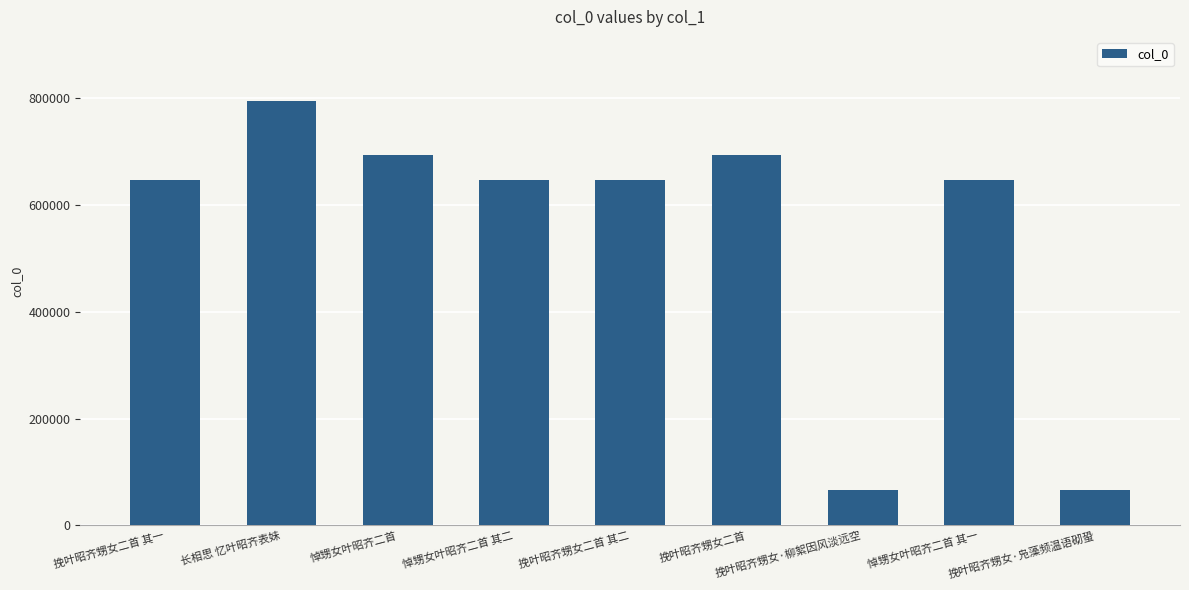

What position from the left is 挽叶昭齐甥女二首 其二?

5